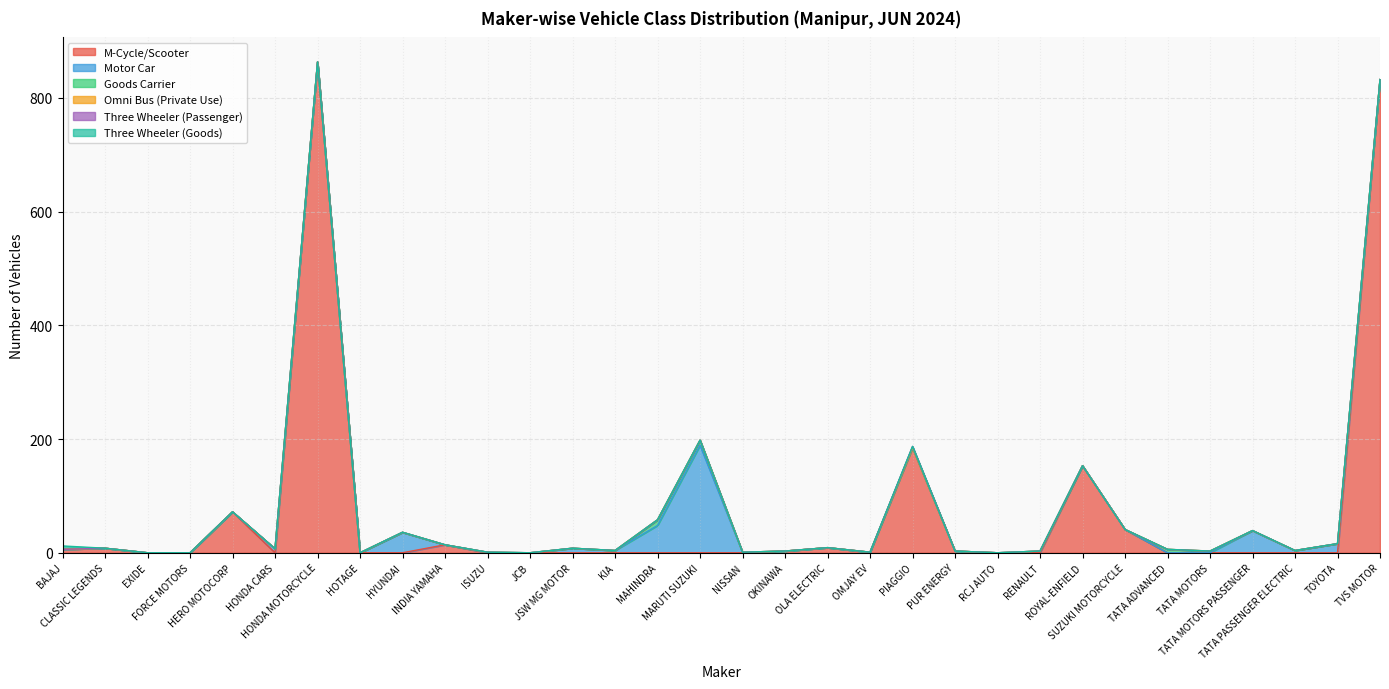

True or false: Three Wheeler (Passenger) has more than 0 points higher than both neighbors.

True